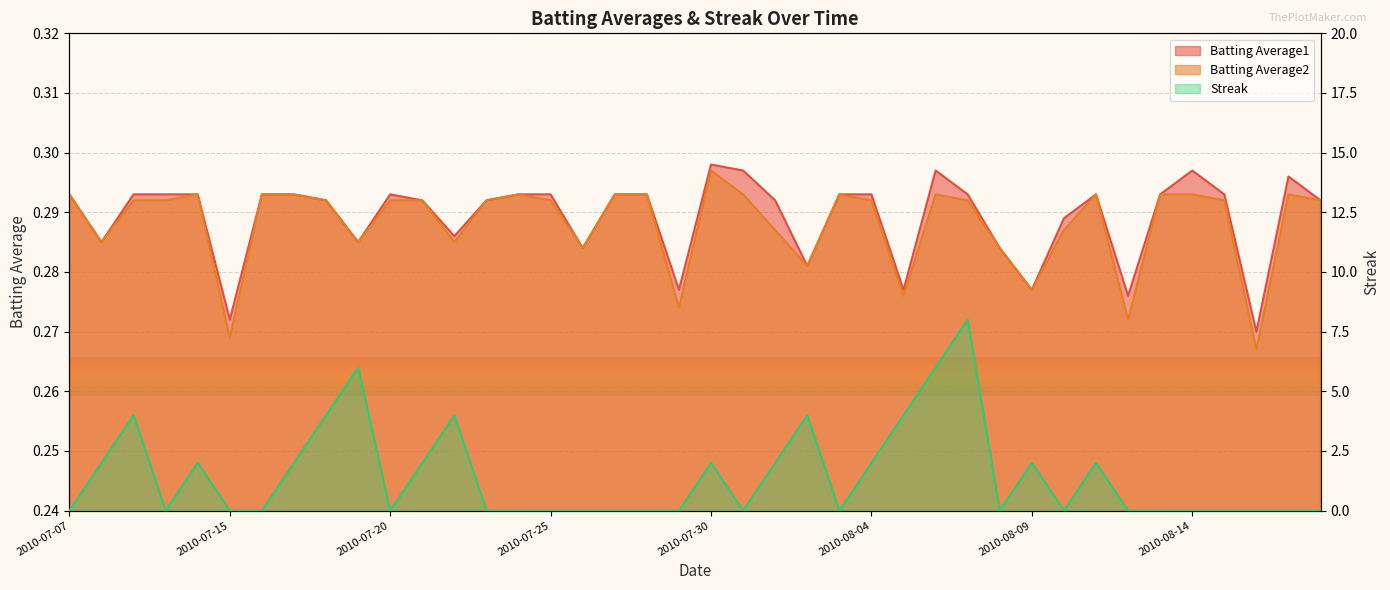

At which category does Batting Average1 reach its first local valley?

2010-07-08